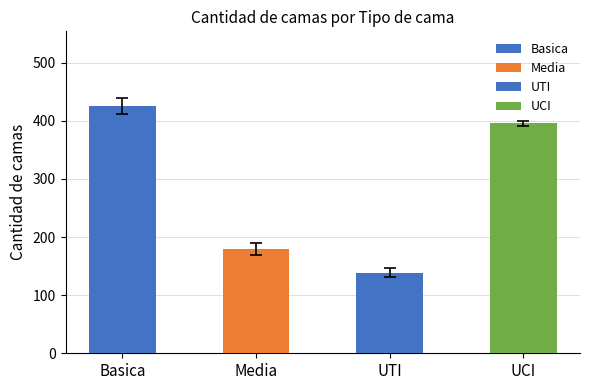

What is the average value?

285.1